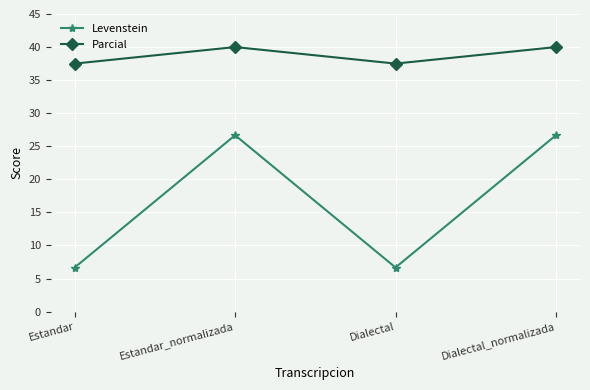

At how many categories does at least one series exceed 17?

4